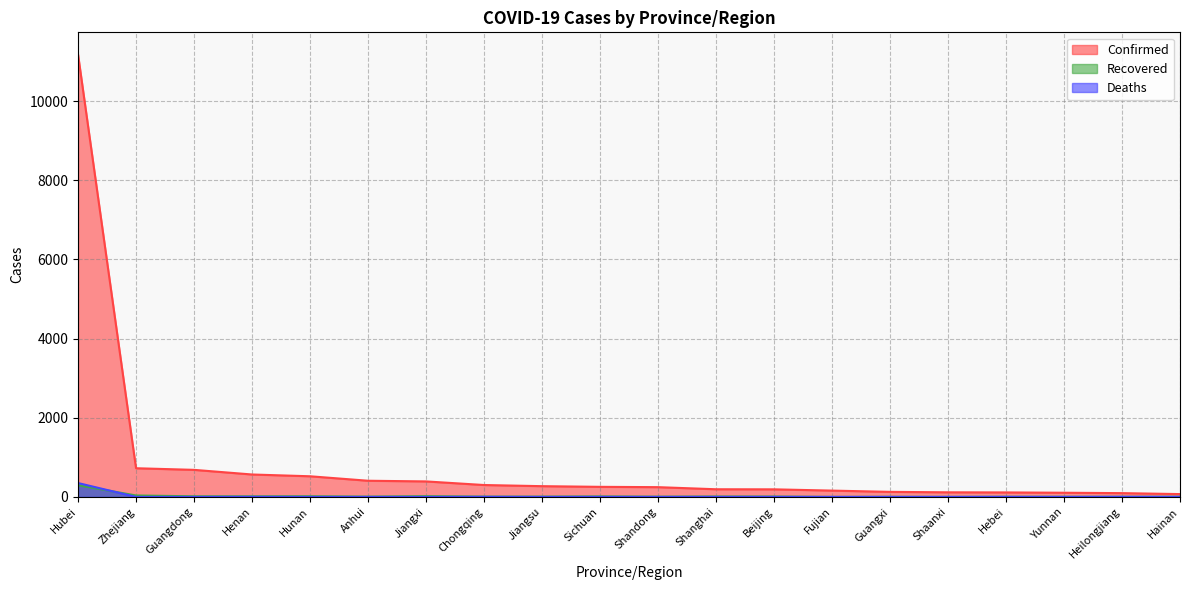

How many lines are shown in the chart?

3